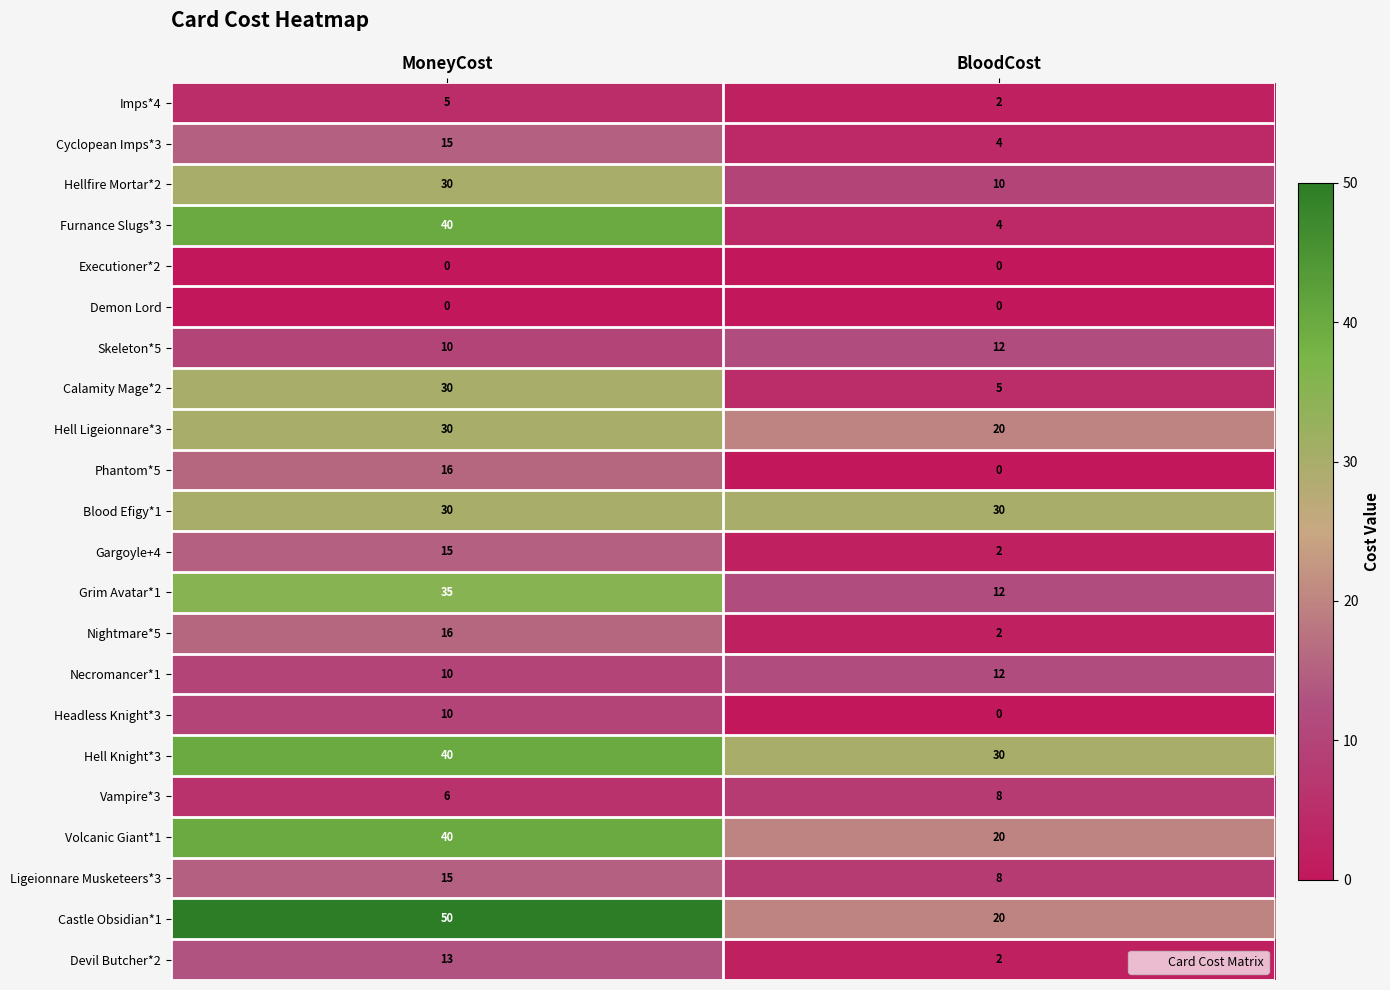

What is the greatest value displayed?

50